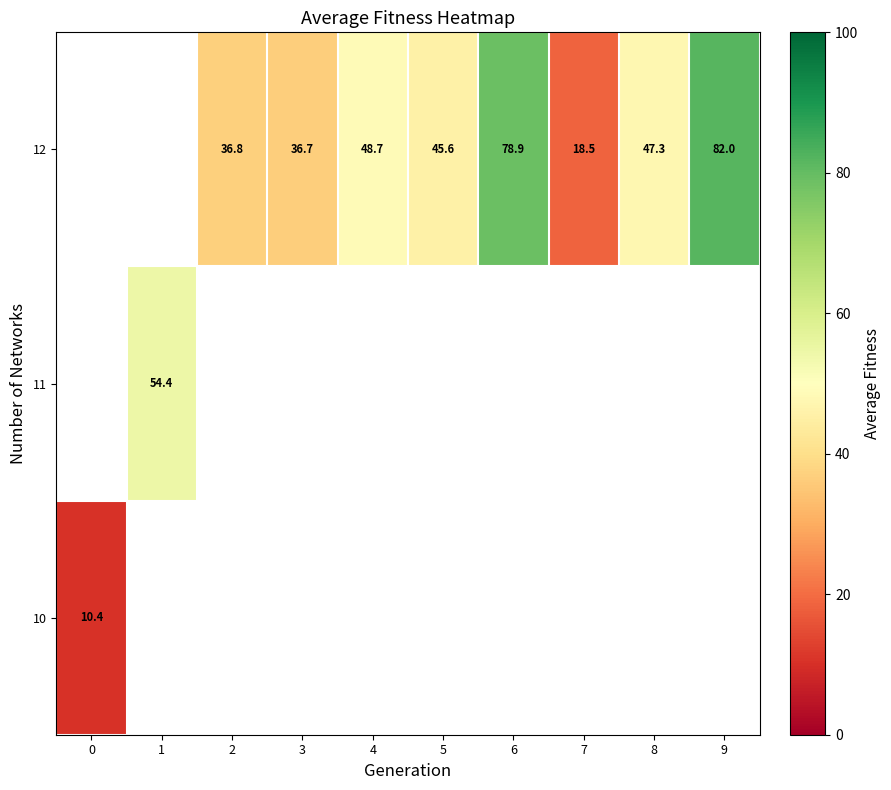

Rank the series by their maximum value, from lowest to highest.

row_0, row_1, row_2